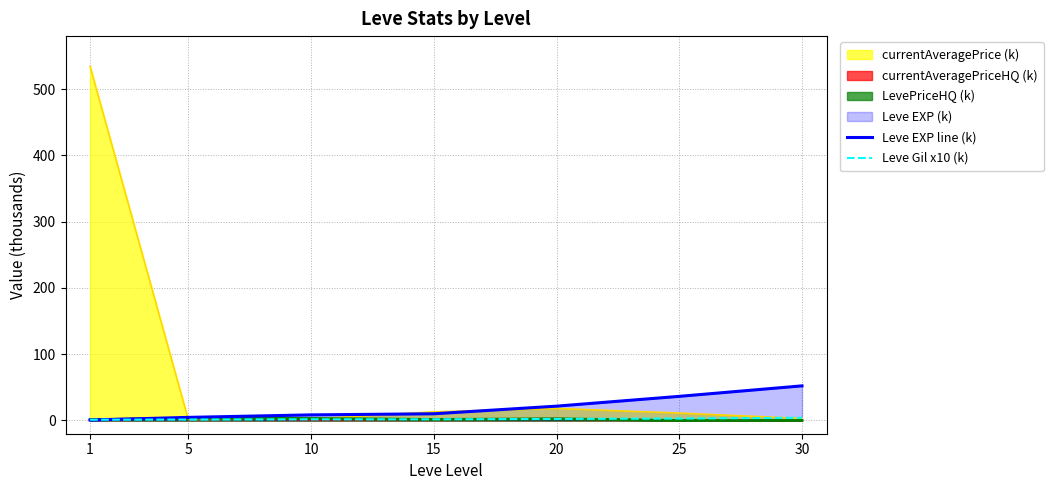

At which label does Leve EXP line (k) reach its minimum?

1